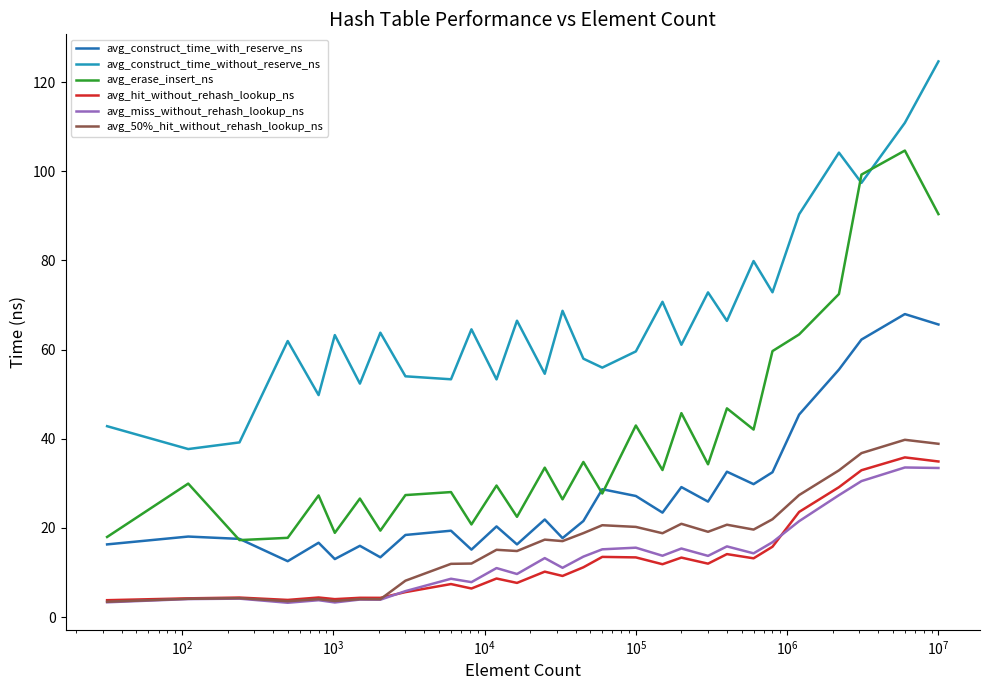

Which series has the largest total across all categories?

avg_construct_time_without_reserve_ns